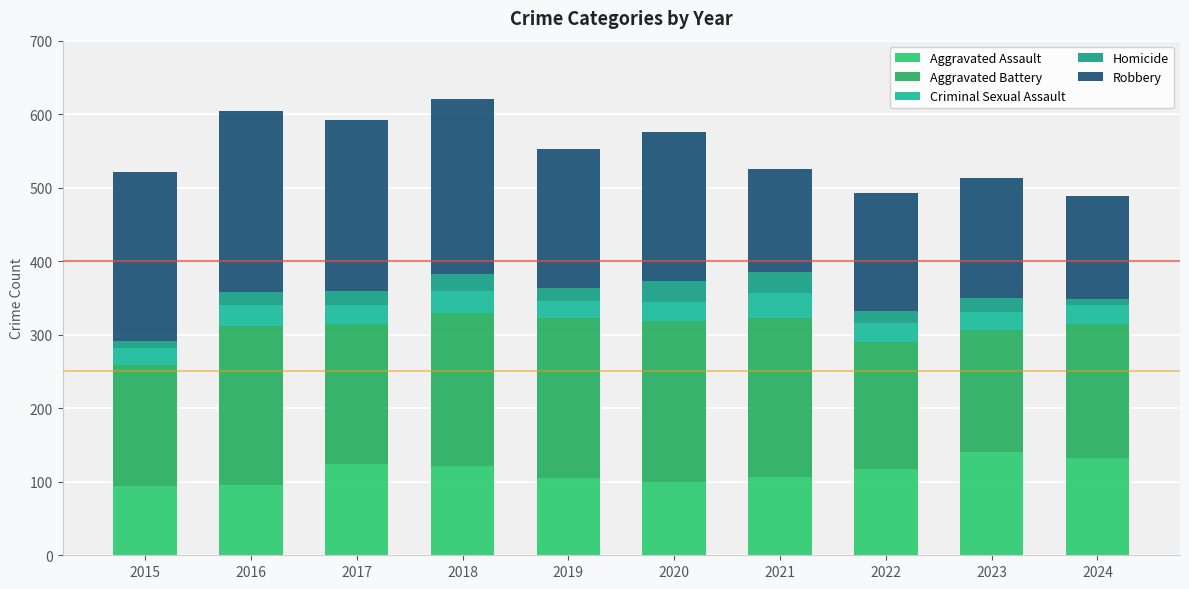

What is the highest value of the Aggravated Assault series?

141